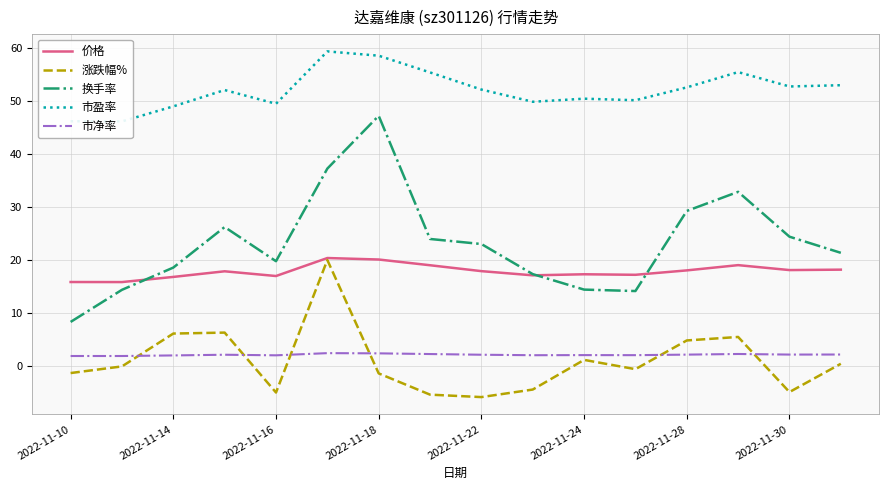

What is the lowest value of the 市净率 series?

1.9